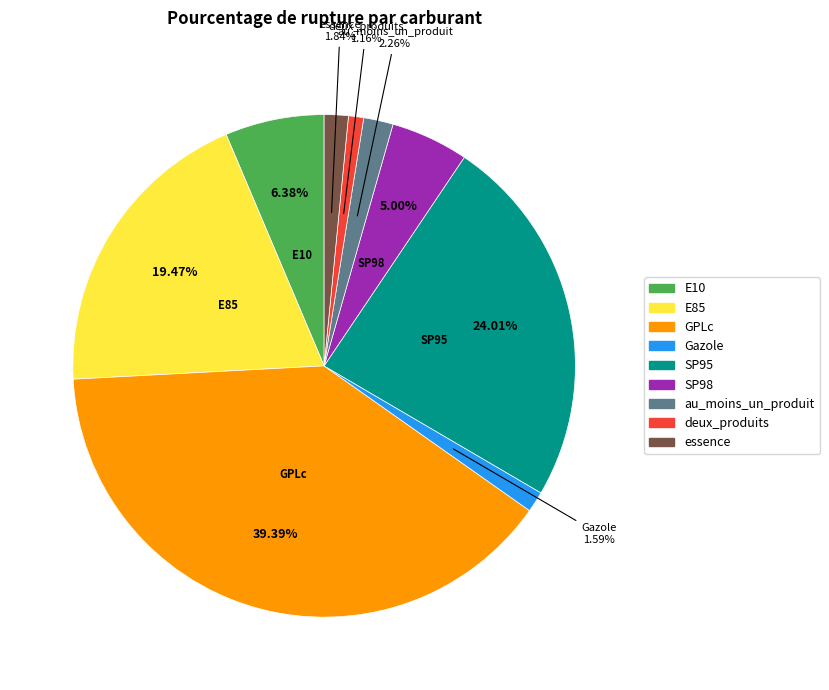

To the nearest percent, what portion does deux_produits represent?

1%